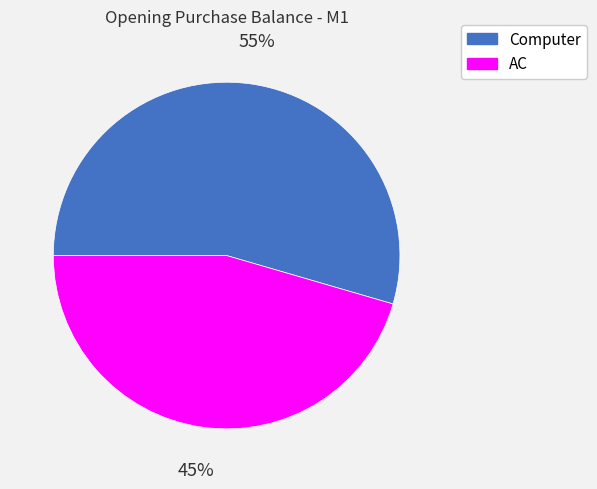

Is it true that Computer is 55% of the pie?

True